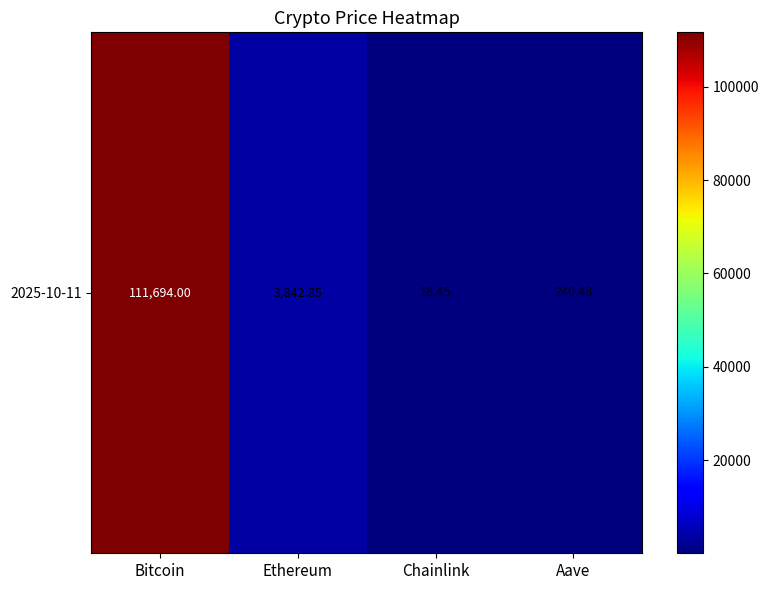

At which category does the chart reach its minimum across all series?

Chainlink